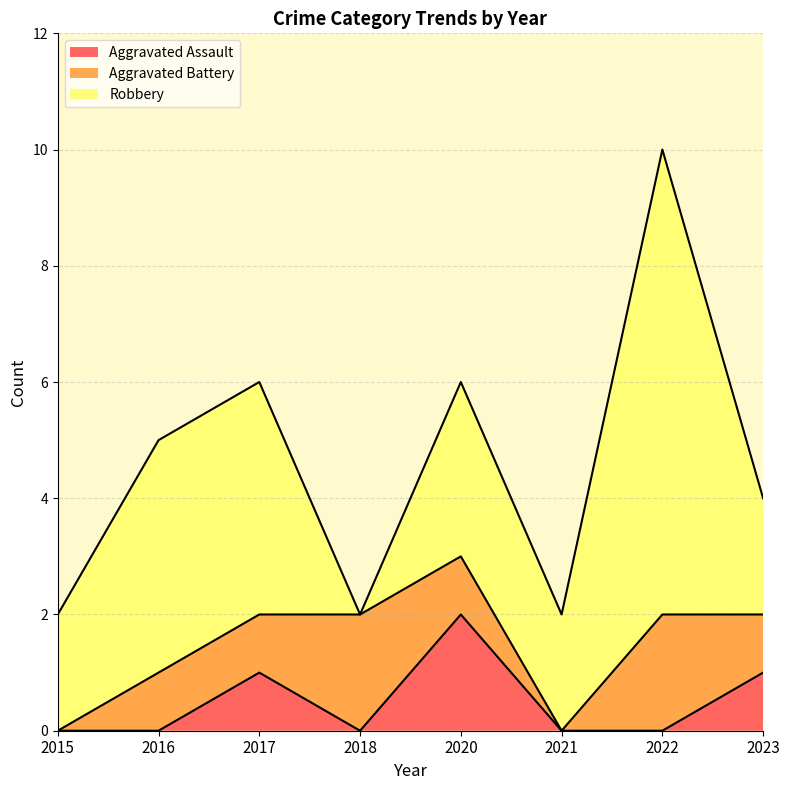

Between which two adjacent categories do Aggravated Assault and Aggravated Battery first intersect?

2018 and 2020